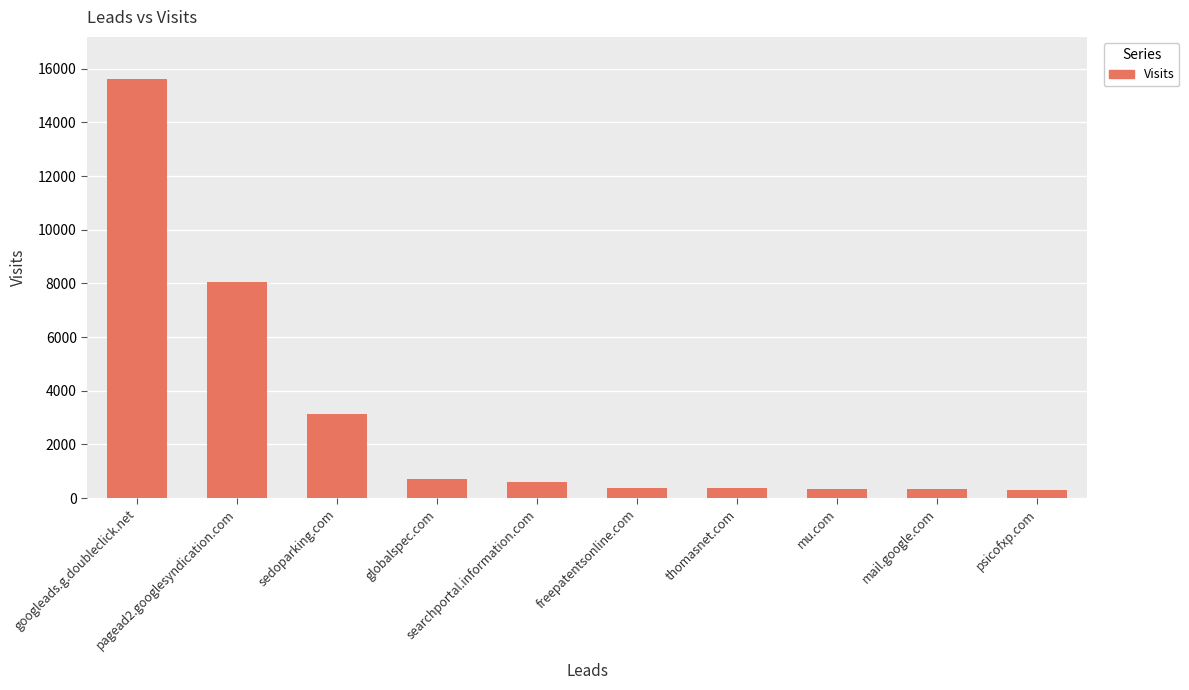

What is the greatest value displayed?

15626